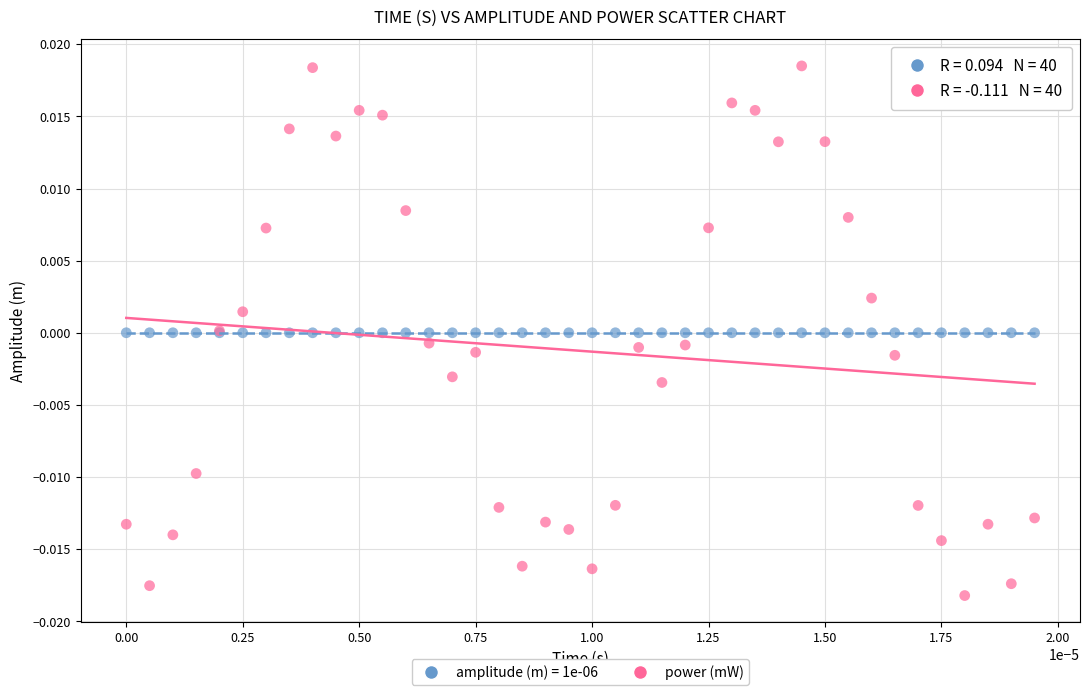

Which series contains the highest Y value?

power (mW)